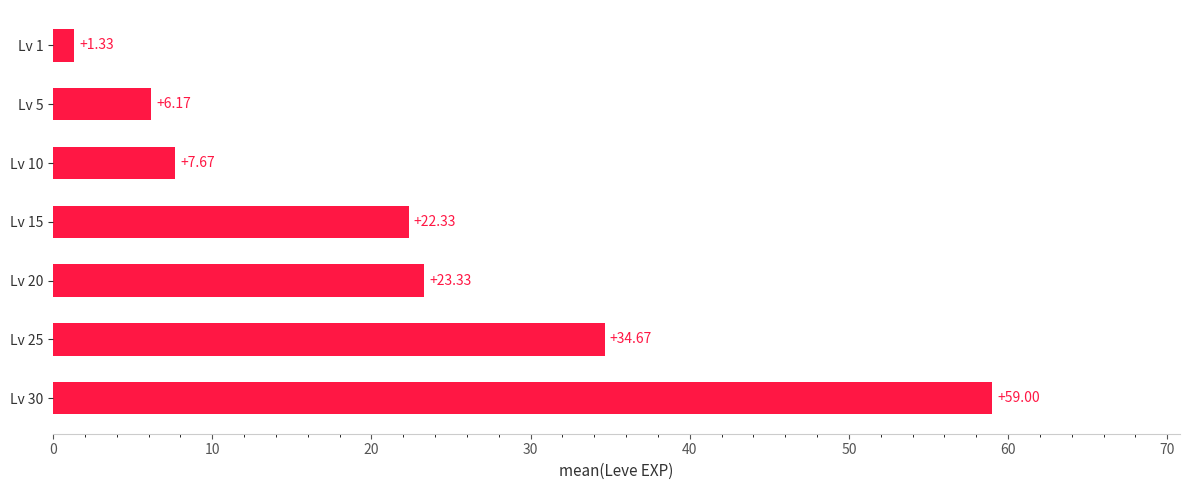

List the labels in order of value, smallest first.

Lv 1, Lv 5, Lv 10, Lv 15, Lv 20, Lv 25, Lv 30